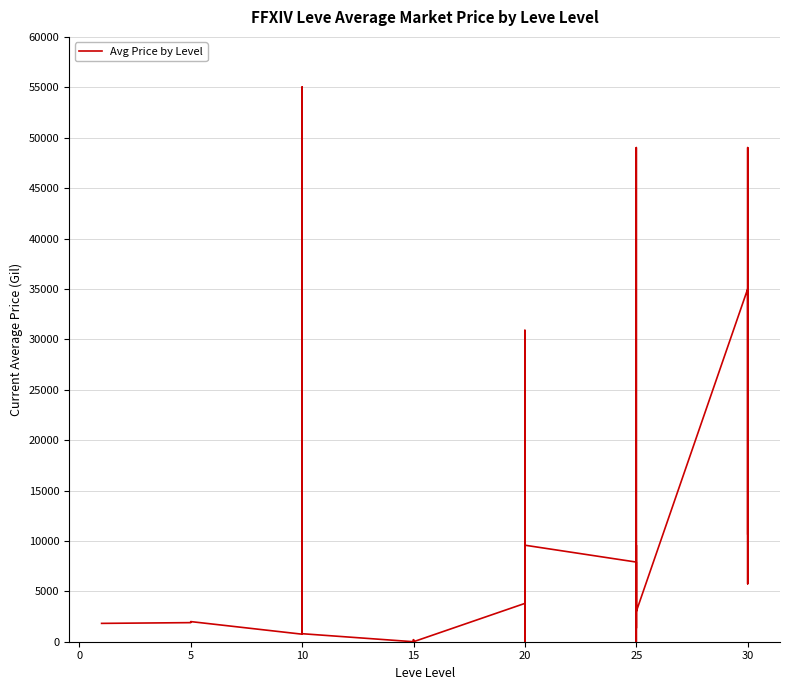

Is this an area chart (filled region under the line)?

No